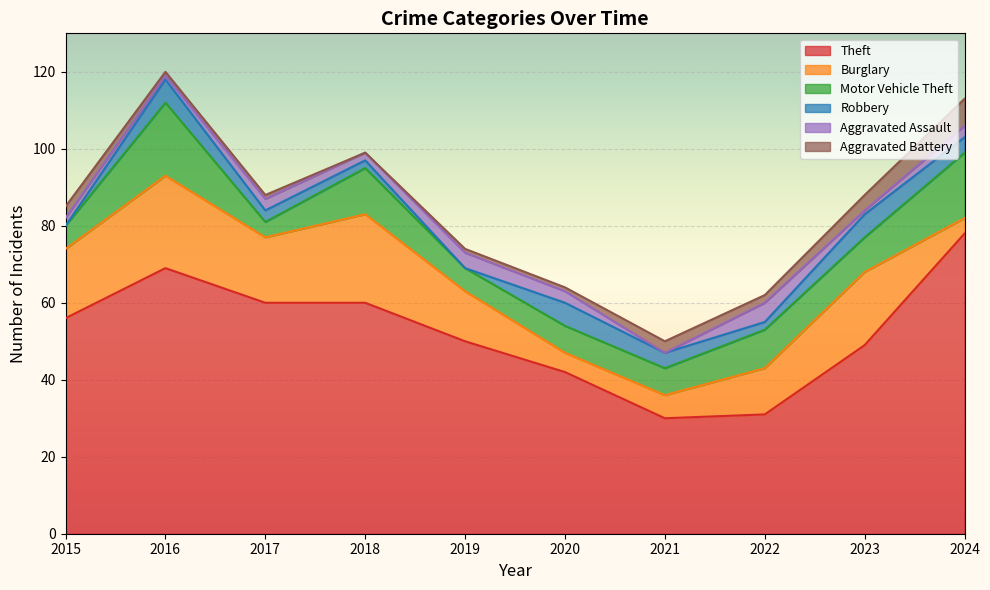

Where is the first local minimum for Motor Vehicle Theft?

2017